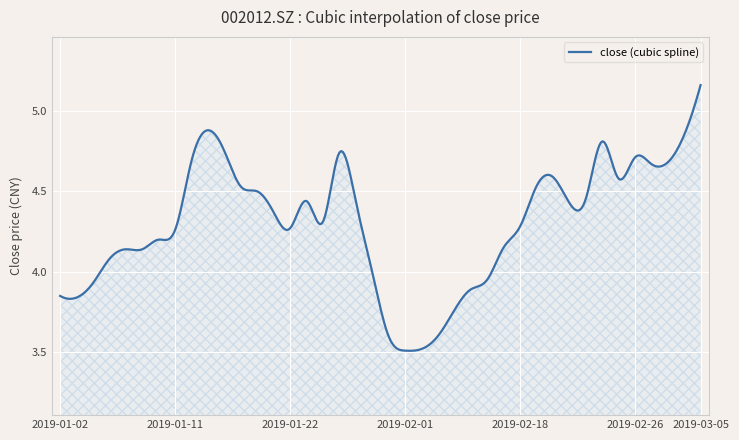

What is the sum of all values?

1718.6